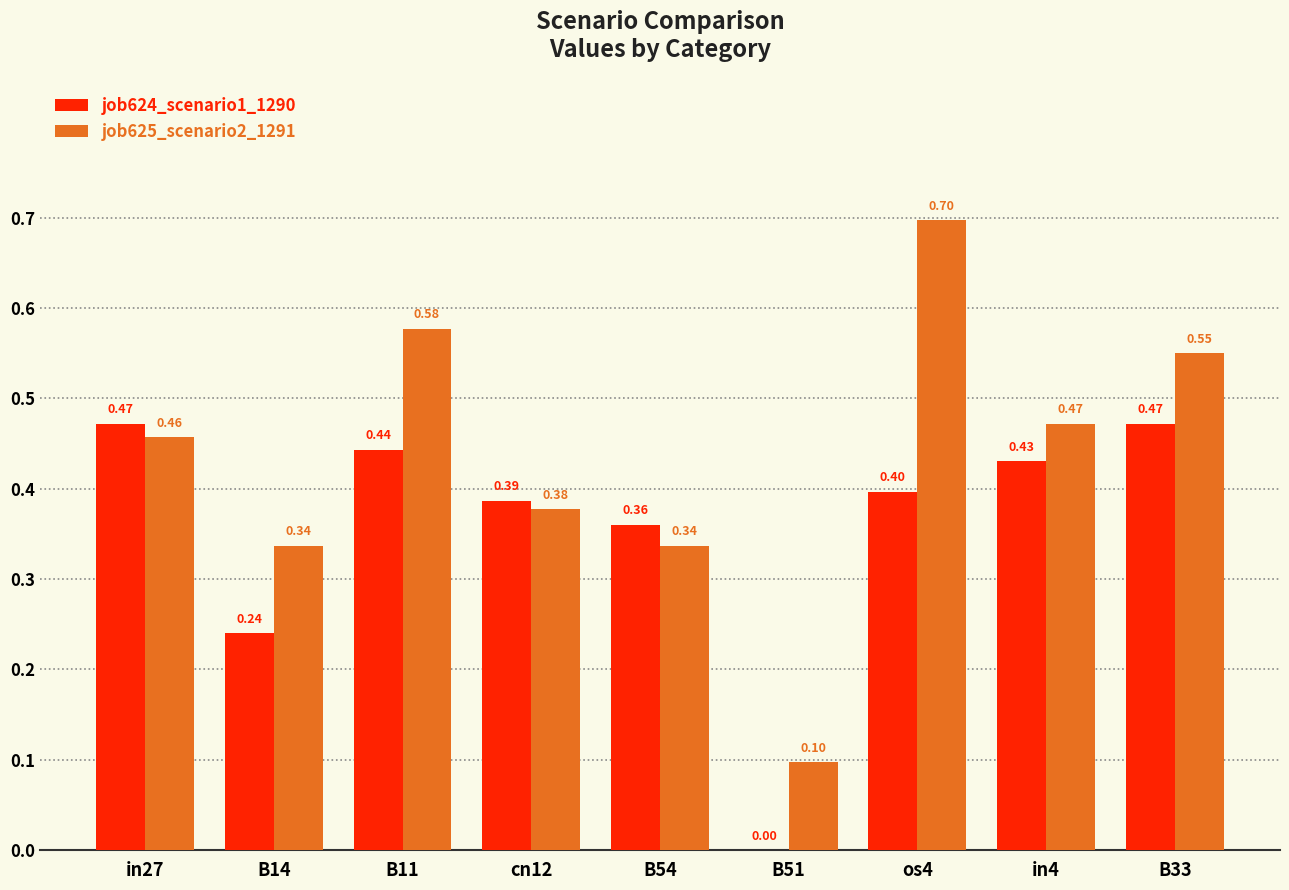

Is the value of job624_scenario1_1290 at B11 greater than the value of job625_scenario2_1291 at B33?

No